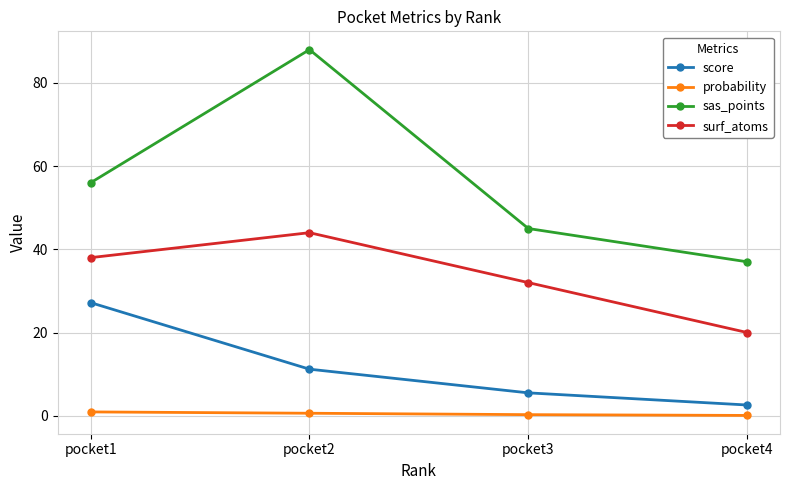

What are all the series names shown in the legend?

score, probability, sas_points, surf_atoms